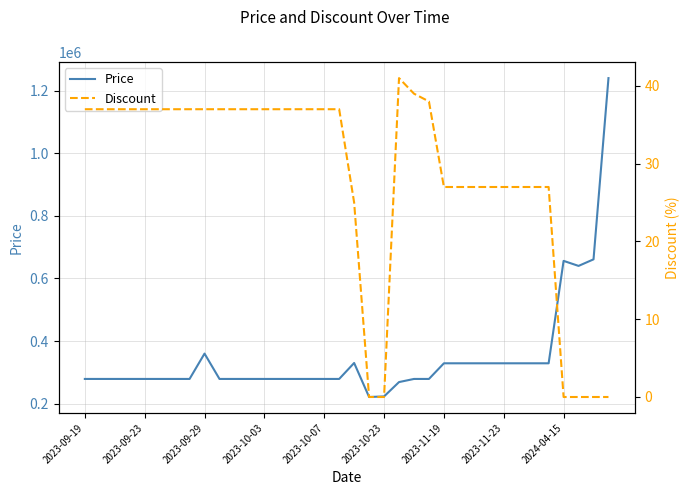

How many interior local peaks does the Discount series have?

1